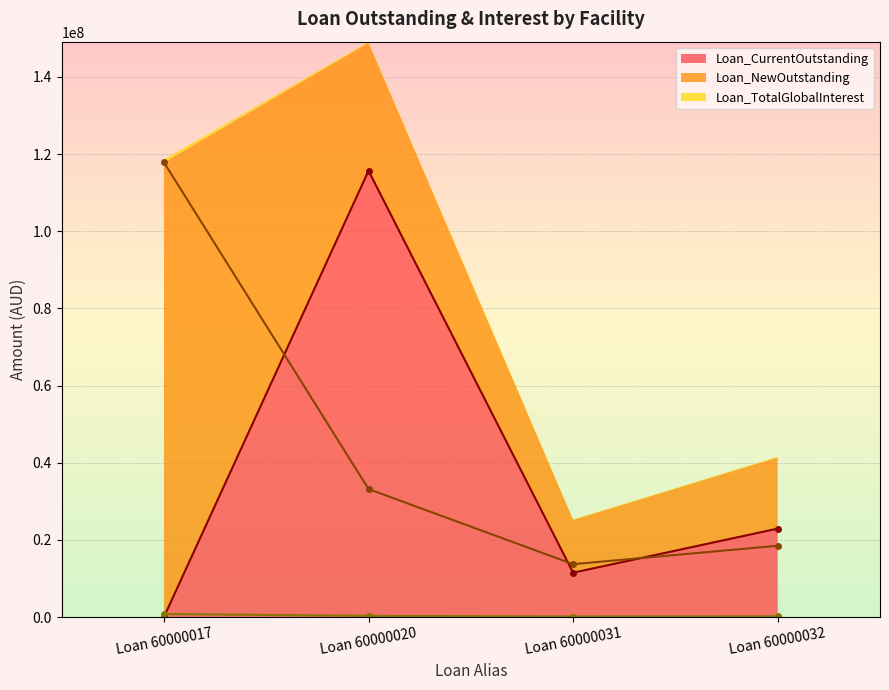

Reading left to right, transcribe all the data shown in this chart.

Loan_CurrentOutstanding: Loan 60000017=140.6	Loan 60000020=115668063.9	Loan 60000031=11485691.8	Loan 60000032=22912744.6
Loan_NewOutstanding: Loan 60000017=117841316.0	Loan 60000020=33169815.4	Loan 60000031=13691190.5	Loan 60000032=18469808.5
Loan_TotalGlobalInterest: Loan 60000017=774262.0	Loan 60000020=300191.4	Loan 60000031=124578.6	Loan 60000032=167154.3